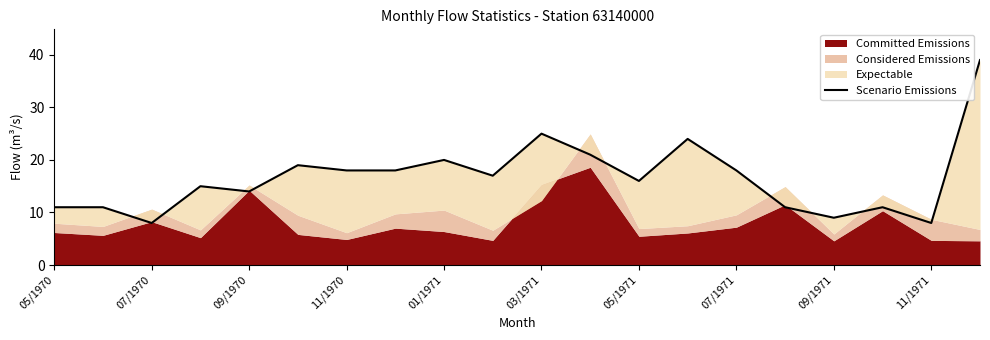

What value does the data have at 07/1971?

18